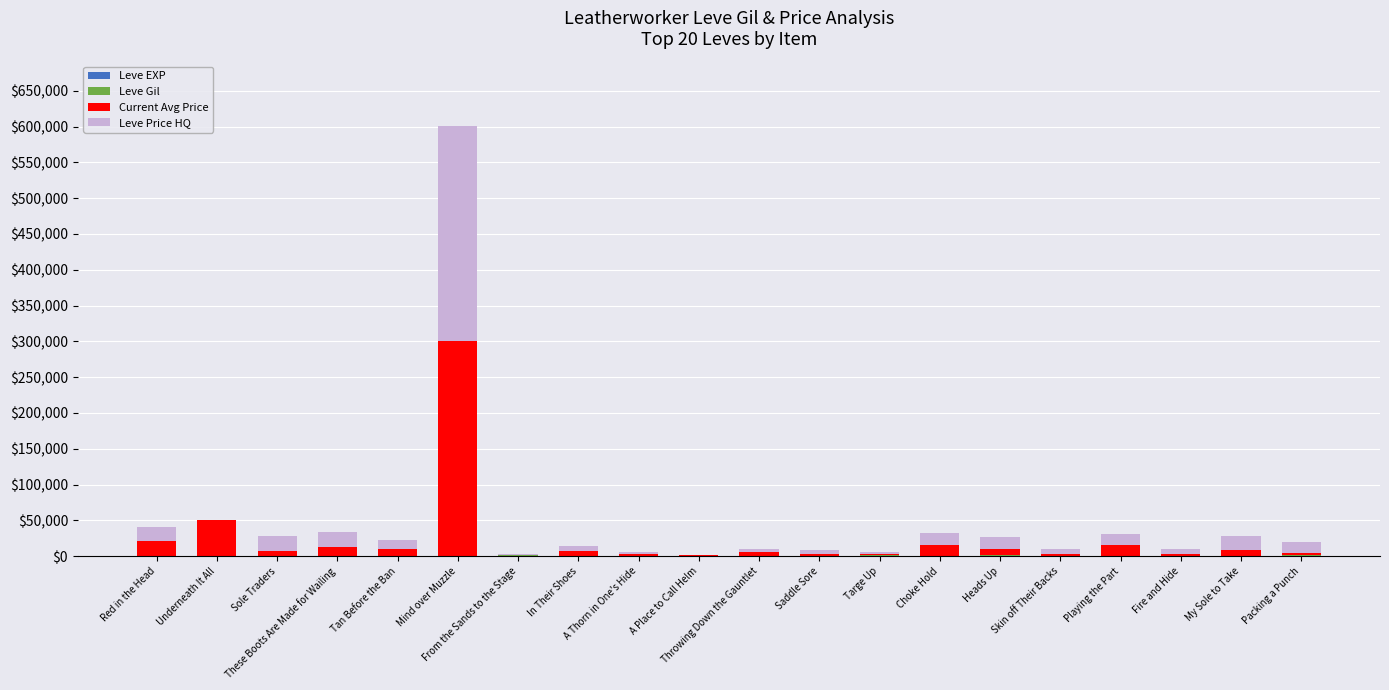

At which category is the sum across all series the highest?

Mind over Muzzle